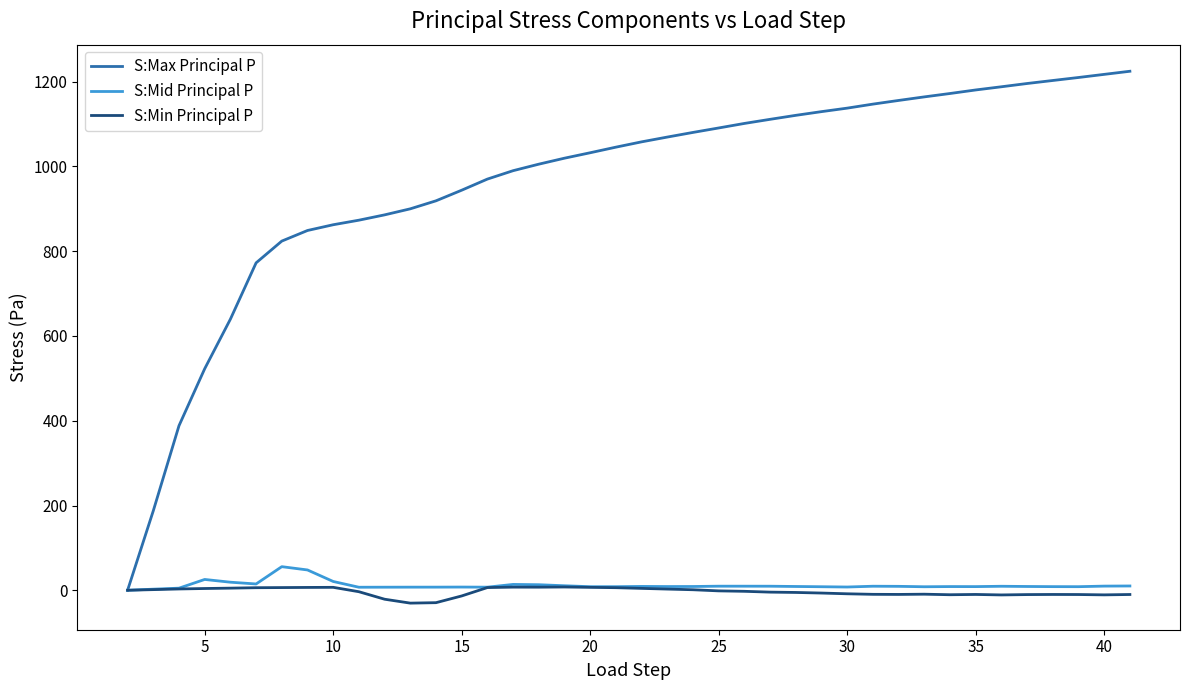

What is the highest value of the S:Min Principal P series?

7.7